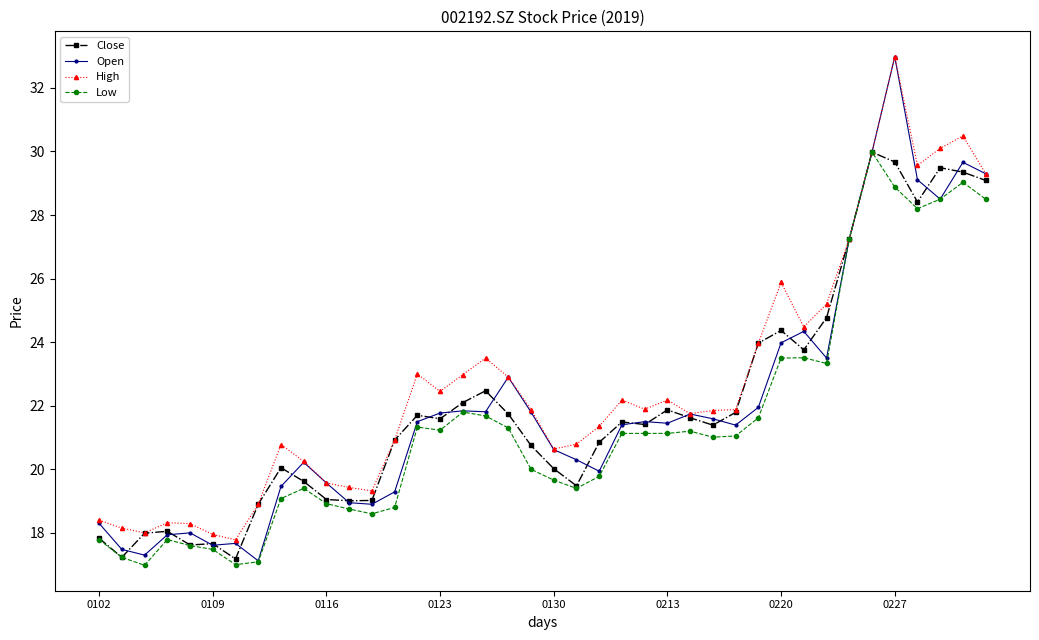

Which series has the widest spread of values?

Open